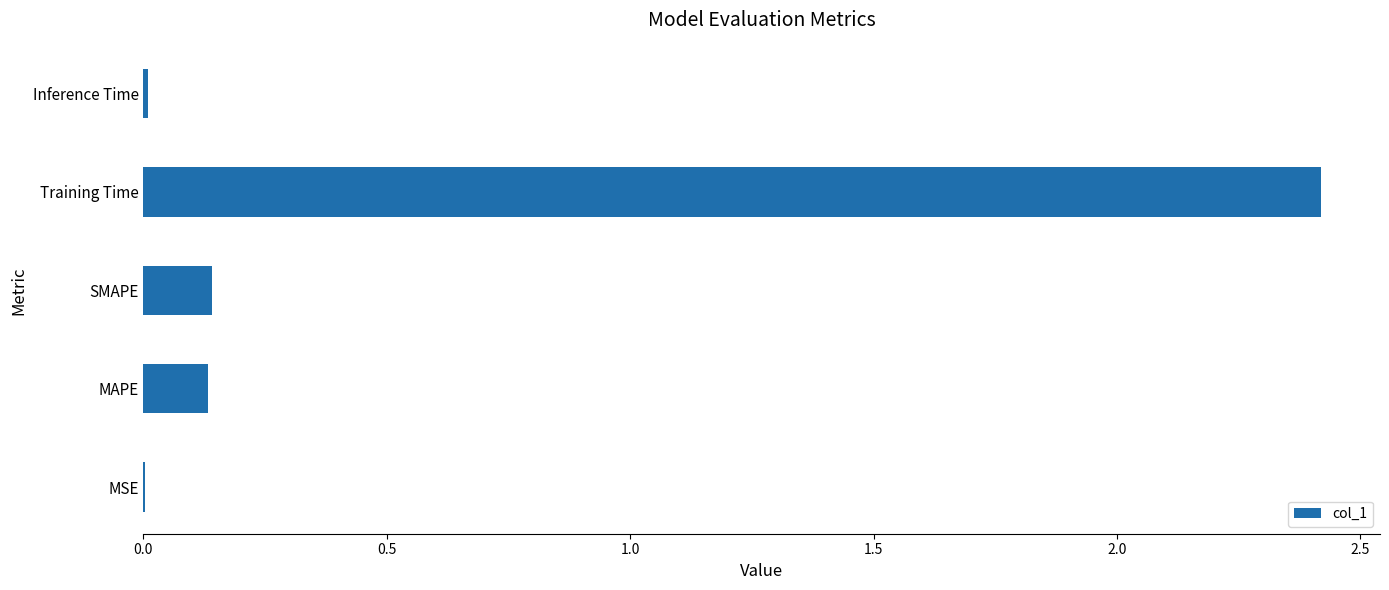

Which has a higher value, SMAPE or Inference Time?

SMAPE